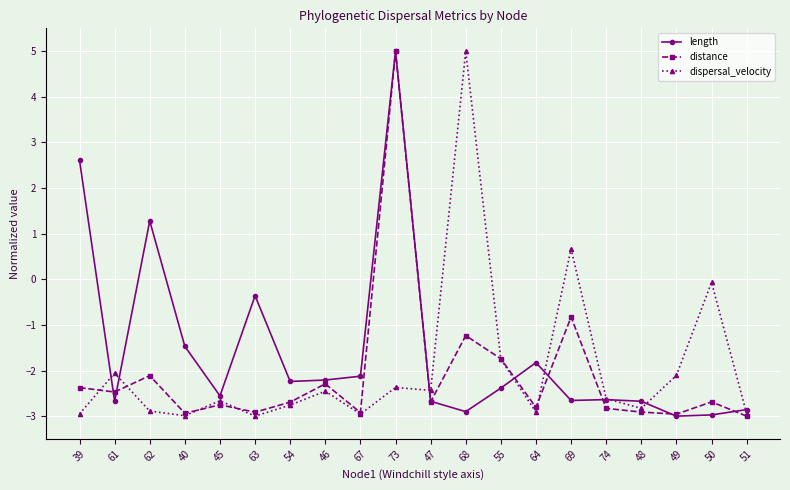

Does the chart display data point markers on the line(s)?

Yes